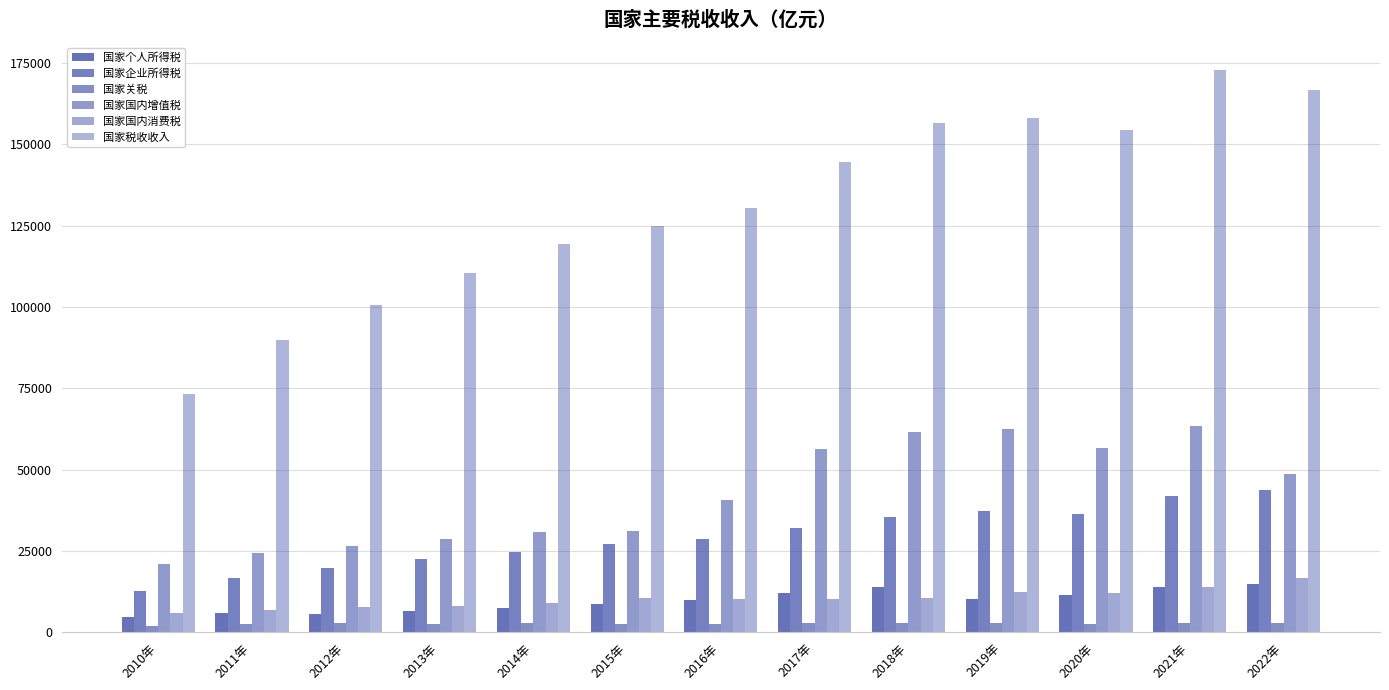

Between 2020年 and 2014年, which is larger?

2020年